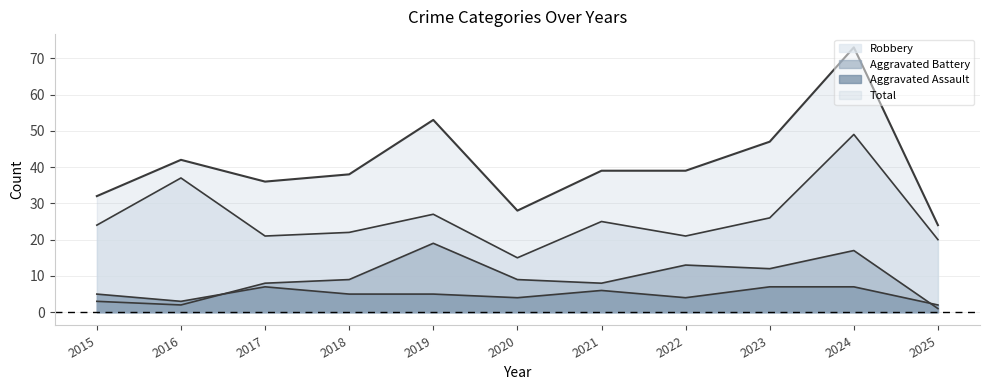

Does the chart display data point markers on the line(s)?

No